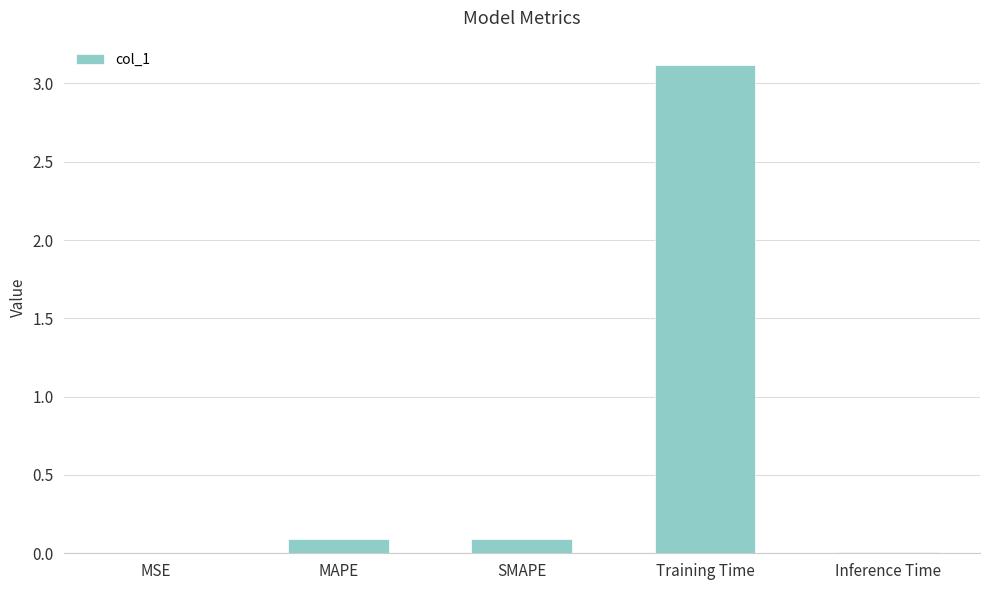

What is the sum of all values?

3.3